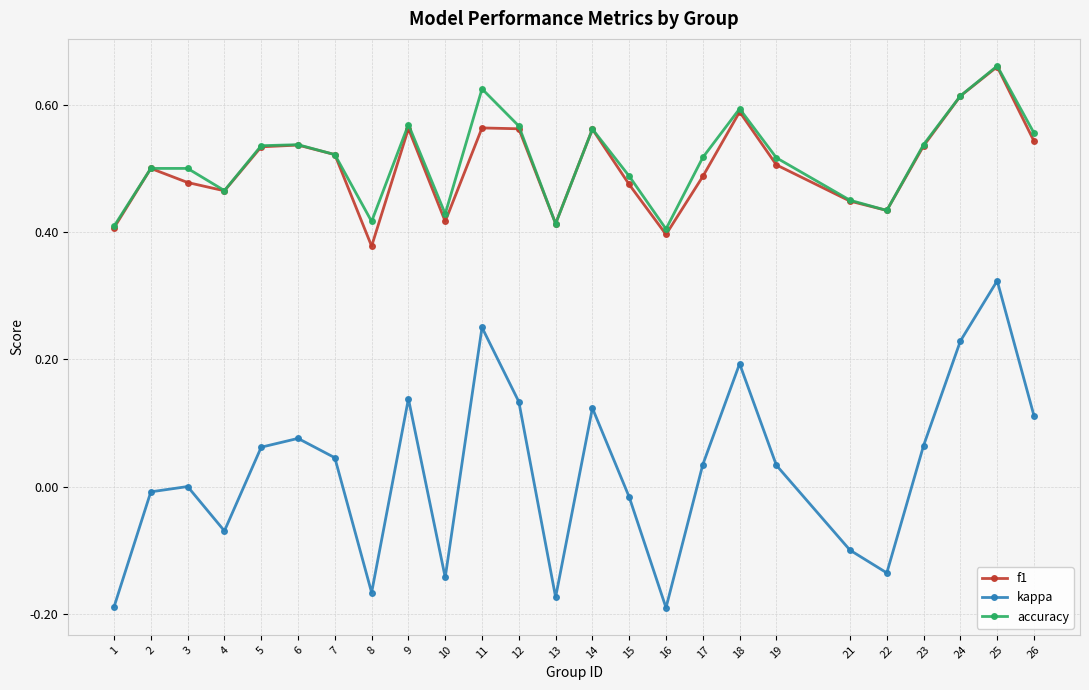

Count the number of categories in the chart.

25